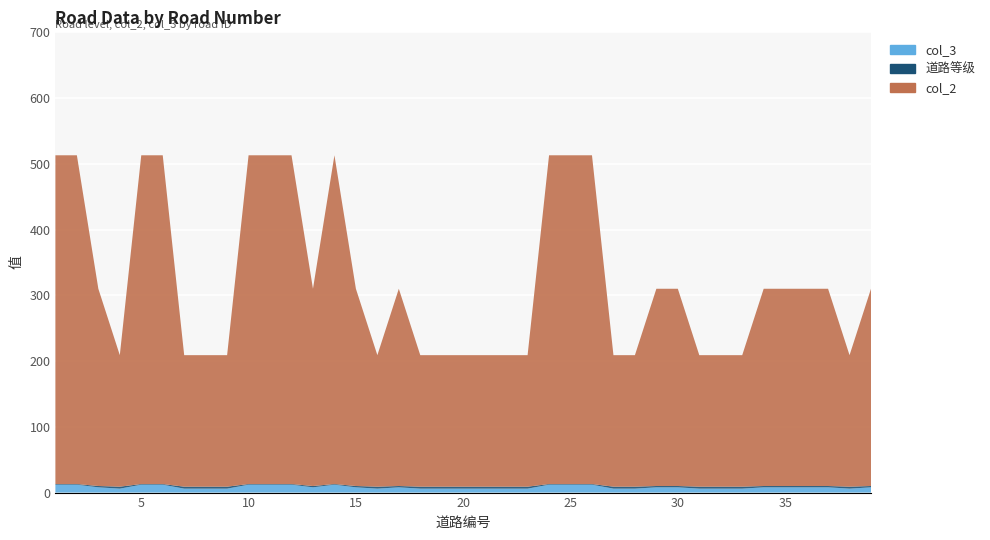

Reading left to right, list all the values displayed in this chart.

道路等级: 1=1	2=1	3=2	4=3	5=1	6=1	7=3	8=3	9=3	10=1	11=1	12=1	13=2	14=1	15=2	16=3	17=2	18=3	19=3	20=3	21=3	22=3	23=3	24=1	25=1	26=1	27=3	28=3	29=2	30=2	31=3	32=3	33=3	34=2	35=2	36=2	37=2	38=3	39=2
col_2: 1=500	2=500	3=300	4=200	5=500	6=500	7=200	8=200	9=200	10=500	11=500	12=500	13=300	14=500	15=300	16=200	17=300	18=200	19=200	20=200	21=200	22=200	23=200	24=500	25=500	26=500	27=200	28=200	29=300	30=300	31=200	32=200	33=200	34=300	35=300	36=300	37=300	38=200	39=300
col_3: 1=12	2=12	3=8	4=6	5=12	6=12	7=6	8=6	9=6	10=12	11=12	12=12	13=8	14=12	15=8	16=6	17=8	18=6	19=6	20=6	21=6	22=6	23=6	24=12	25=12	26=12	27=6	28=6	29=8	30=8	31=6	32=6	33=6	34=8	35=8	36=8	37=8	38=6	39=8